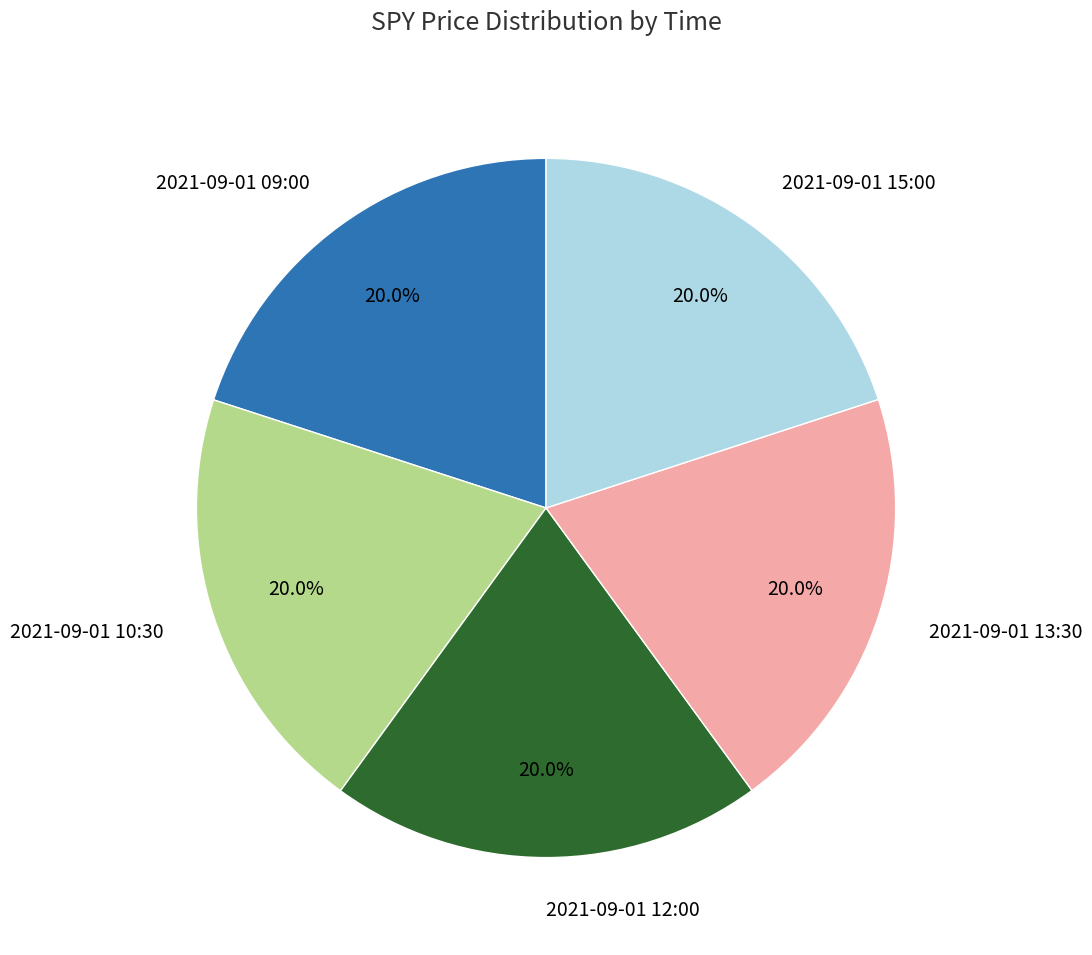

Does 2021-09-01 09:00 represent more than half of the total?

No